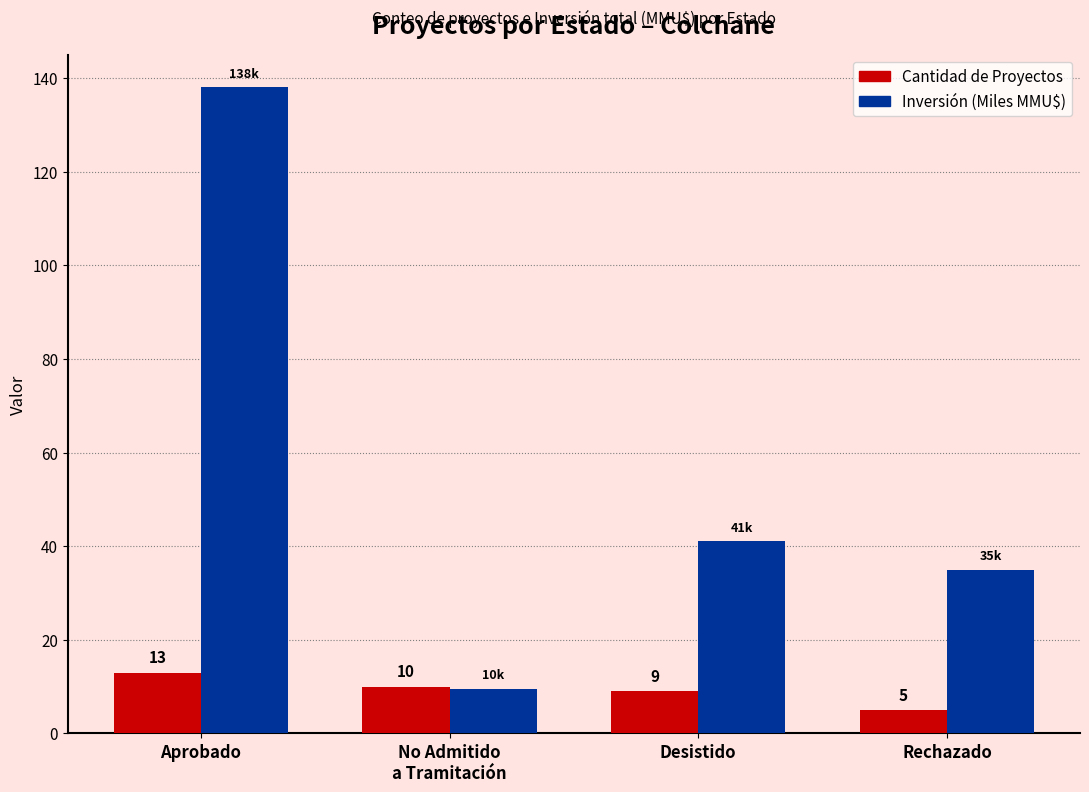

Read the Inversión (Miles MMU$) value at Desistido.

41.1